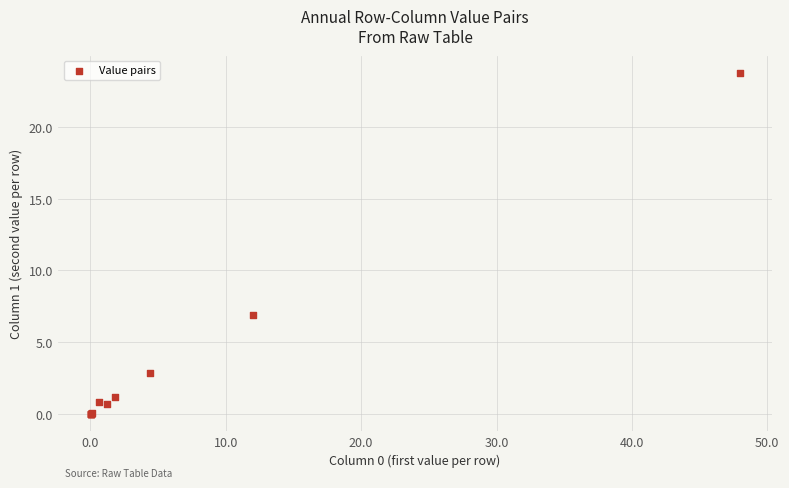

What Y value in the scatter plot is closest to 11?

6.9